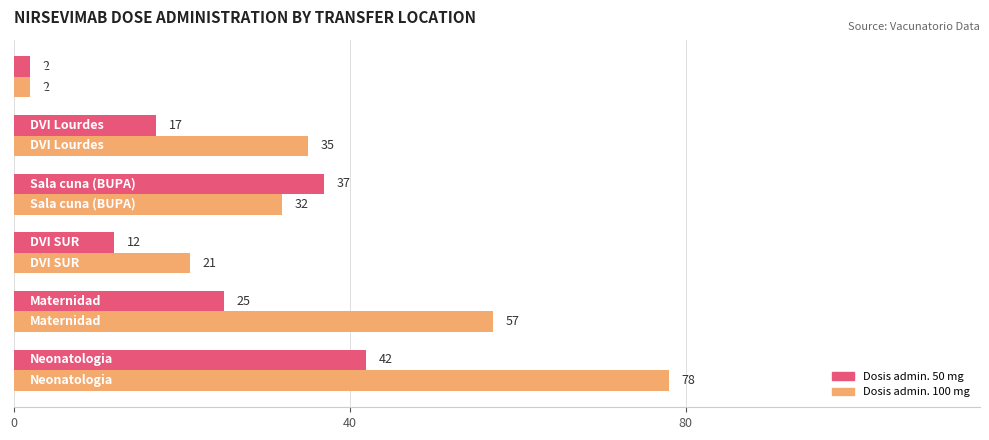

Count the Dosis admin. 50 mg values in the range 12 to 37.

4